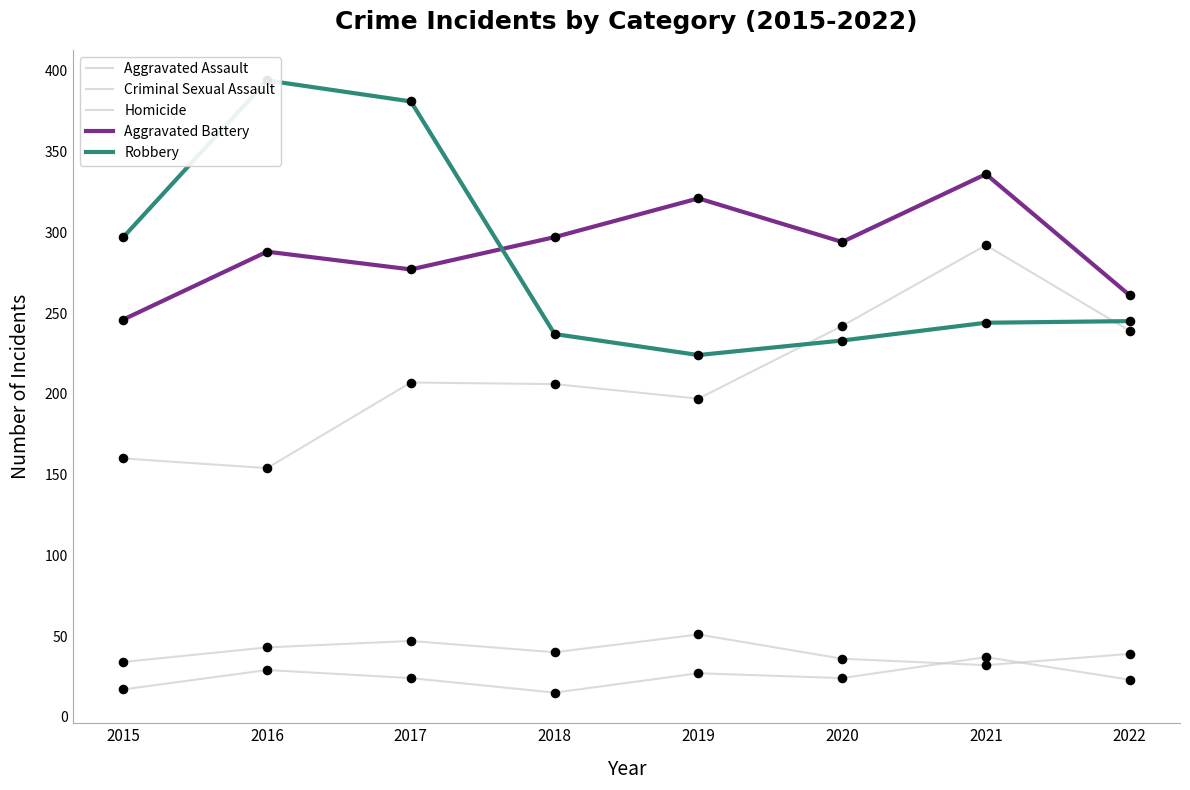

Which series has the largest total across all categories?

Aggravated Battery